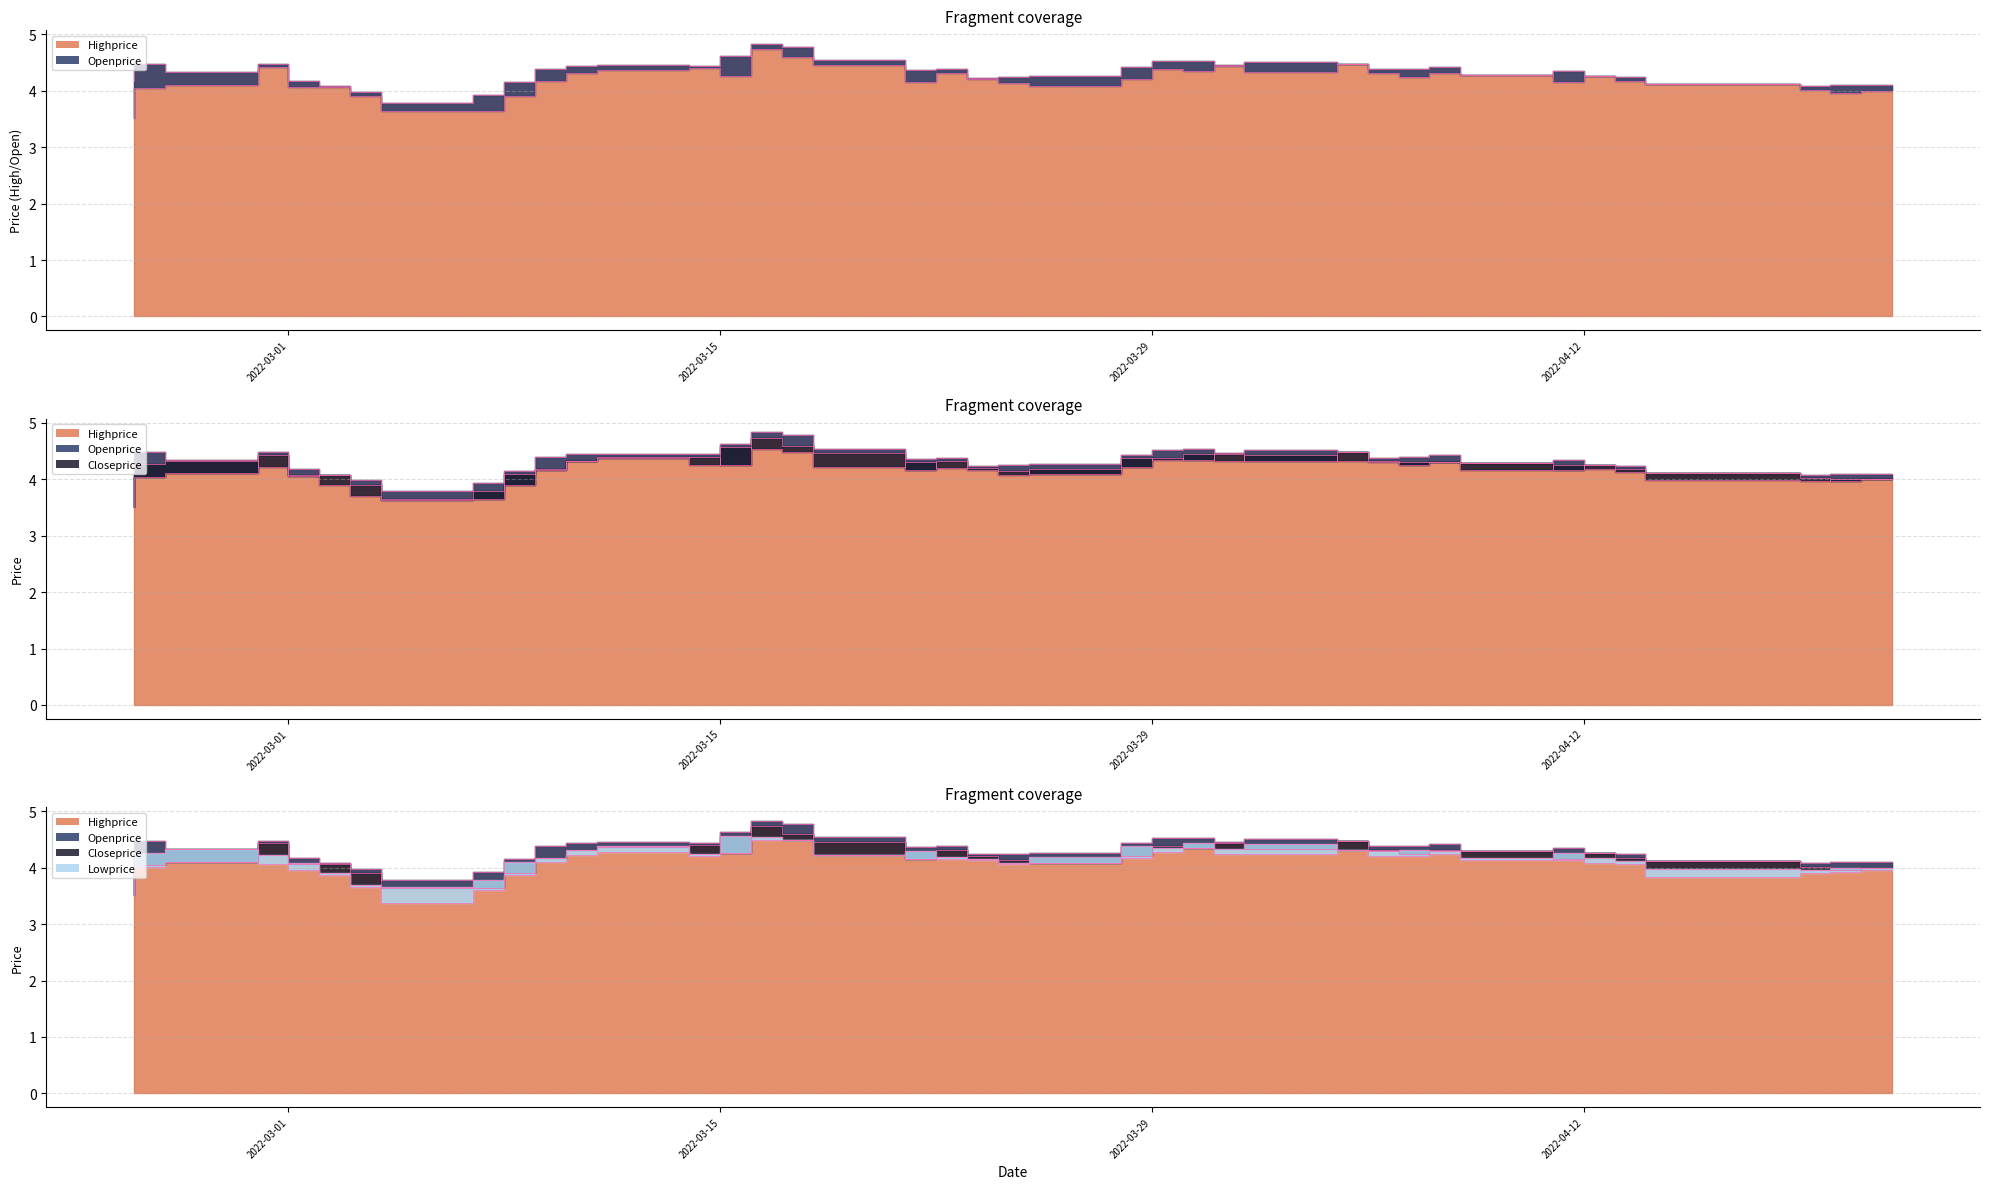

At which label does Closeprice reach its peak?

2022-03-16